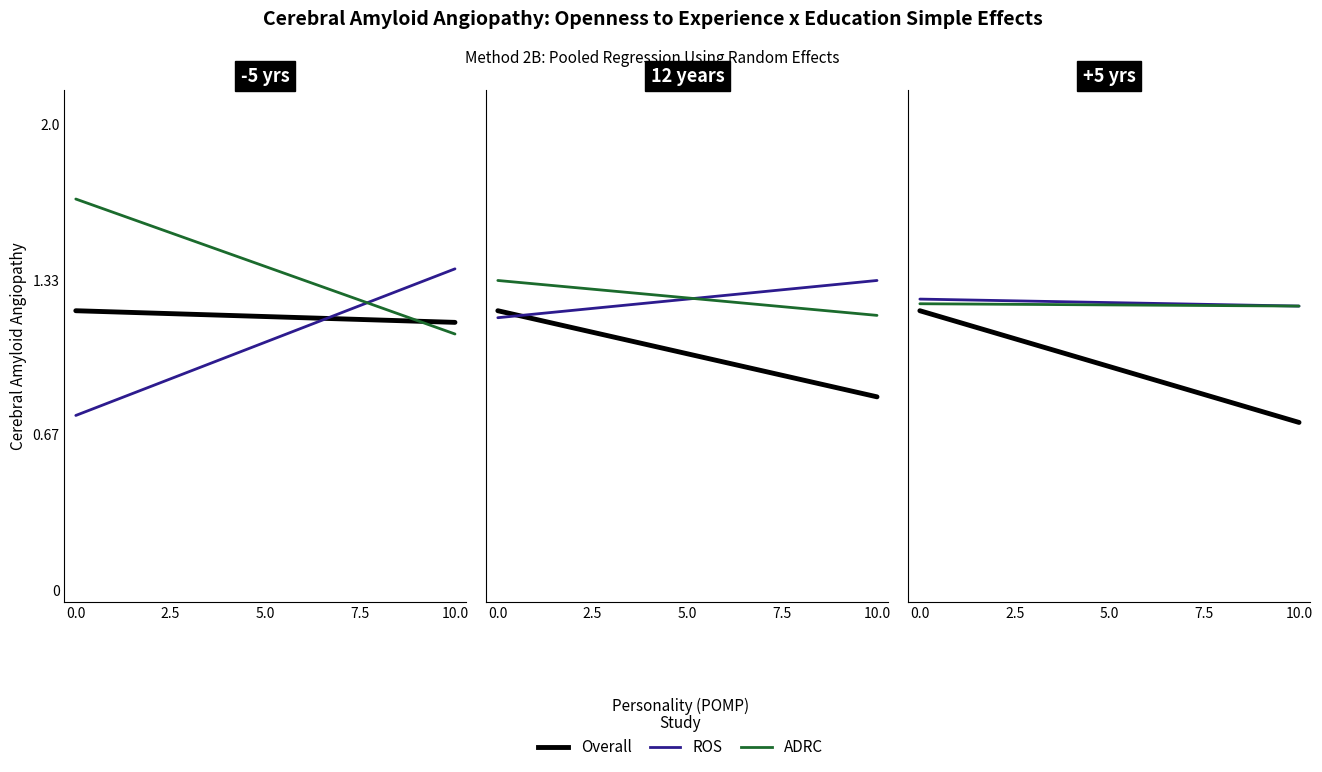

What value does the Overall series have at 0.0?

1.2